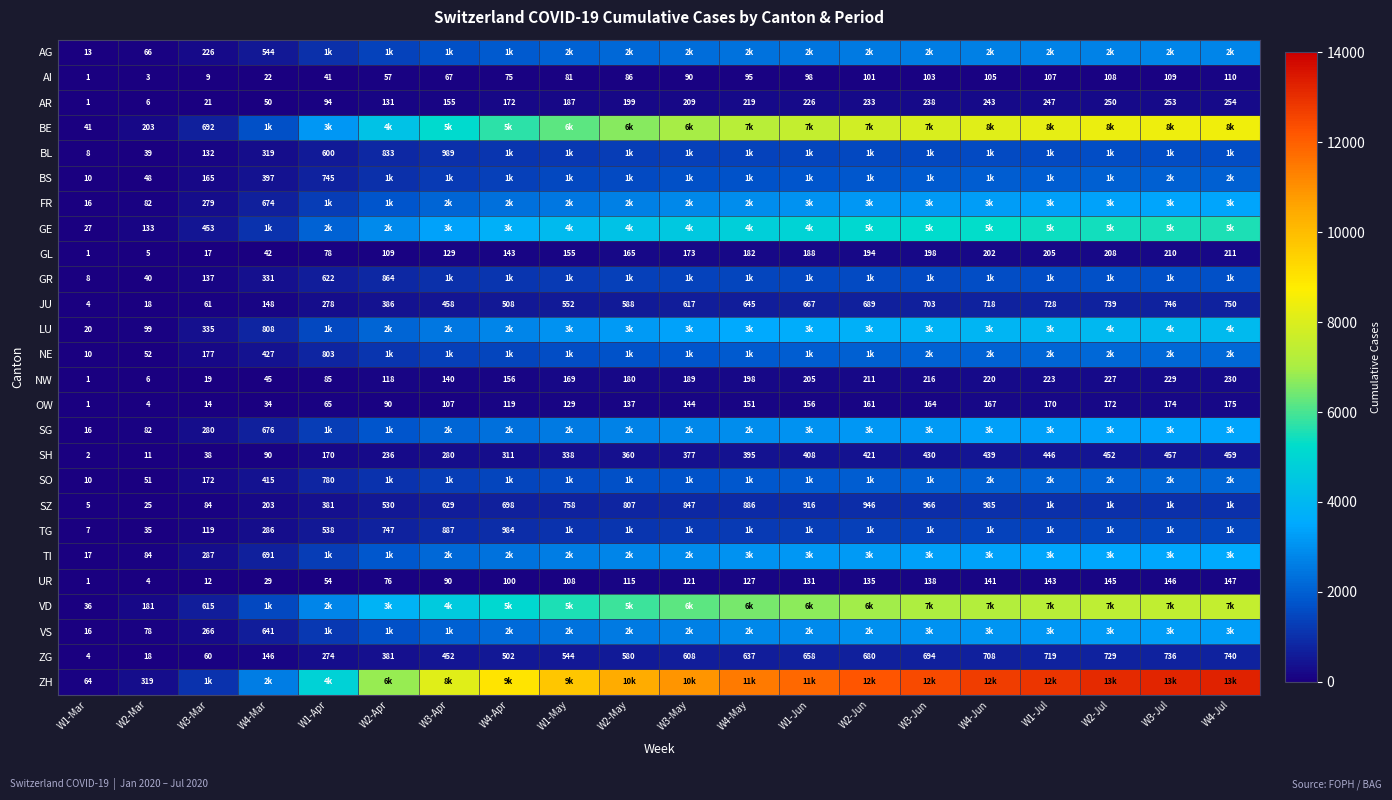

True or false: AI has a value of 32 at W3-May.

False